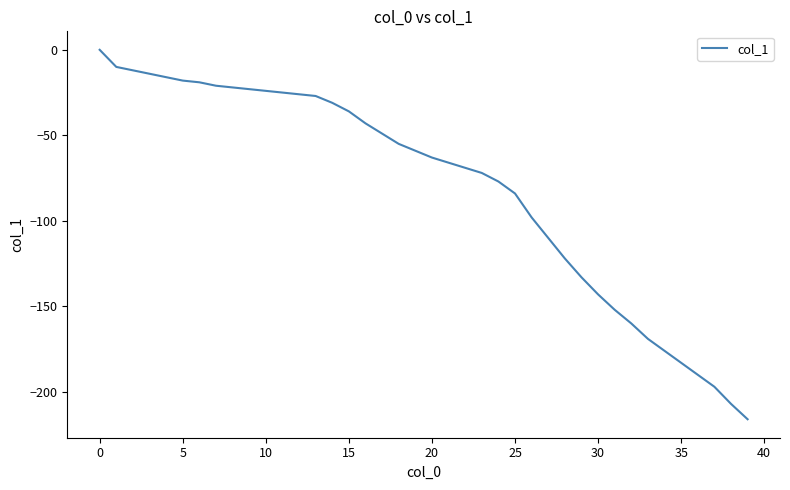

Does the chart display data point markers on the line(s)?

No